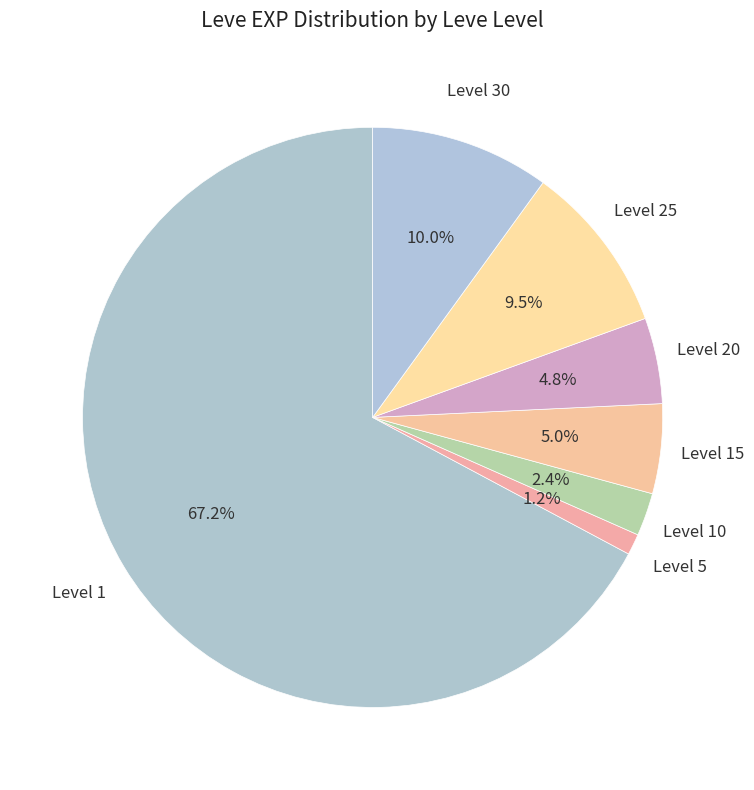

How many segments does this pie chart have?

7